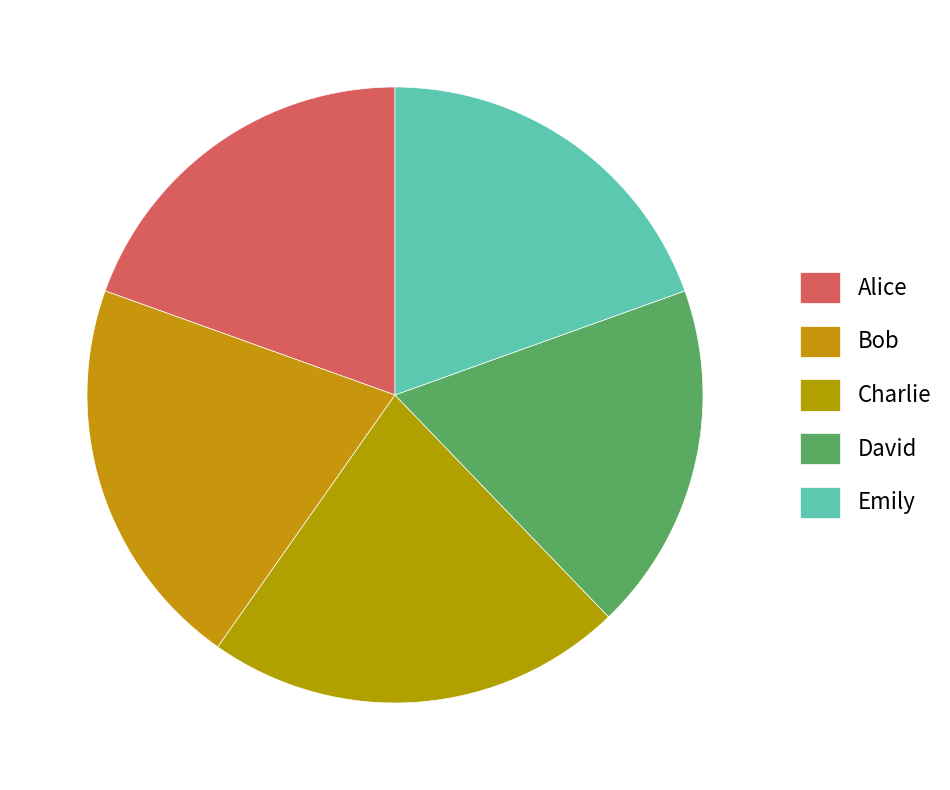

What percentage do Charlie and Emily together represent?

41.5%